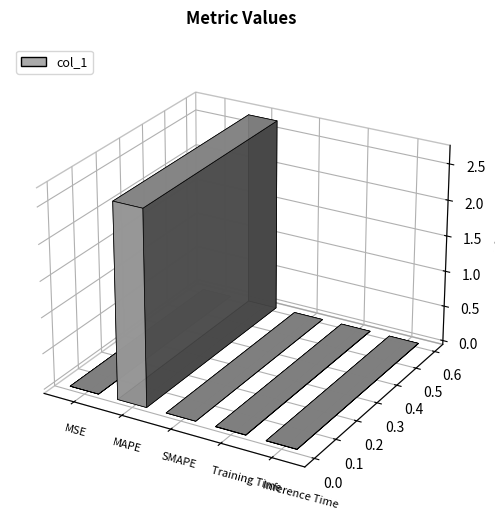

Which has a higher value, MSE or SMAPE?

MSE